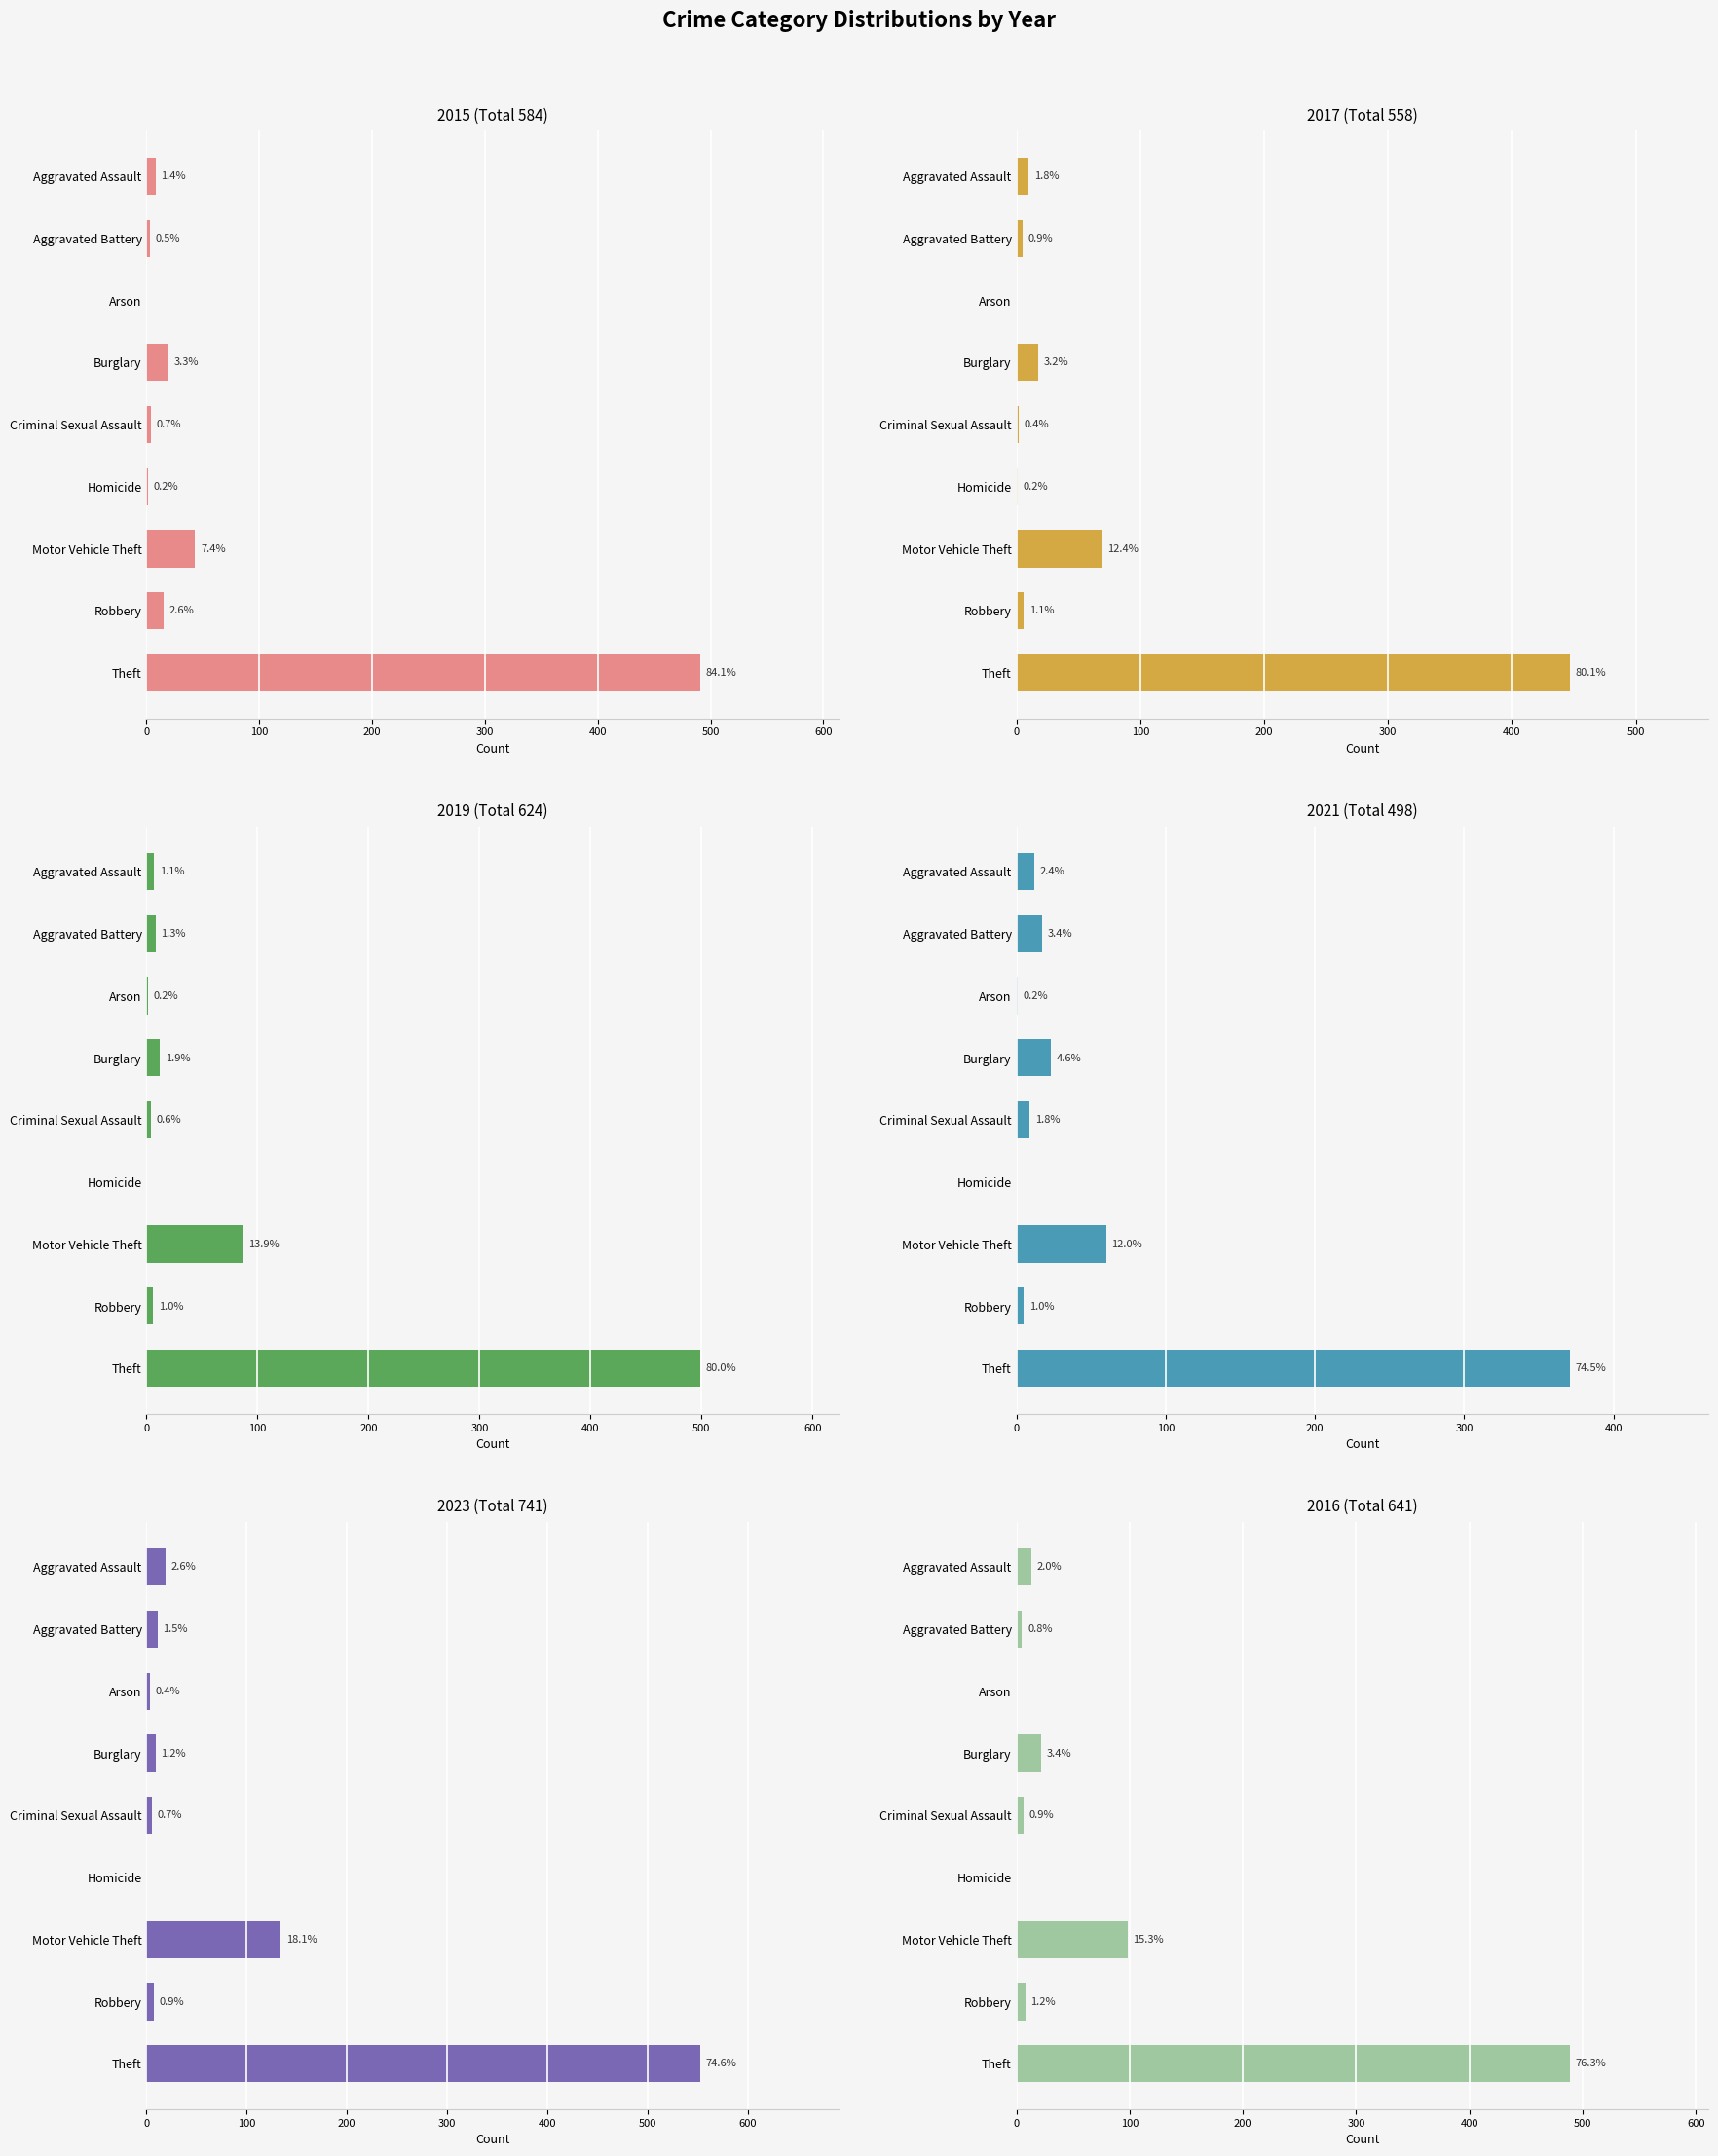

Reading right to left, transcribe all the data shown in this chart.

2015: Theft=491	Robbery=15	Motor Vehicle Theft=43	Homicide=1	Criminal Sexual Assault=4	Burglary=19	Arson=0	Aggravated Battery=3	Aggravated Assault=8
2017: Theft=447	Robbery=6	Motor Vehicle Theft=69	Homicide=1	Criminal Sexual Assault=2	Burglary=18	Arson=0	Aggravated Battery=5	Aggravated Assault=10
2019: Theft=499	Robbery=6	Motor Vehicle Theft=87	Homicide=0	Criminal Sexual Assault=4	Burglary=12	Arson=1	Aggravated Battery=8	Aggravated Assault=7
2021: Theft=371	Robbery=5	Motor Vehicle Theft=60	Homicide=0	Criminal Sexual Assault=9	Burglary=23	Arson=1	Aggravated Battery=17	Aggravated Assault=12
2023: Theft=553	Robbery=7	Motor Vehicle Theft=134	Homicide=0	Criminal Sexual Assault=5	Burglary=9	Arson=3	Aggravated Battery=11	Aggravated Assault=19
2016: Theft=489	Robbery=8	Motor Vehicle Theft=98	Homicide=0	Criminal Sexual Assault=6	Burglary=22	Arson=0	Aggravated Battery=5	Aggravated Assault=13